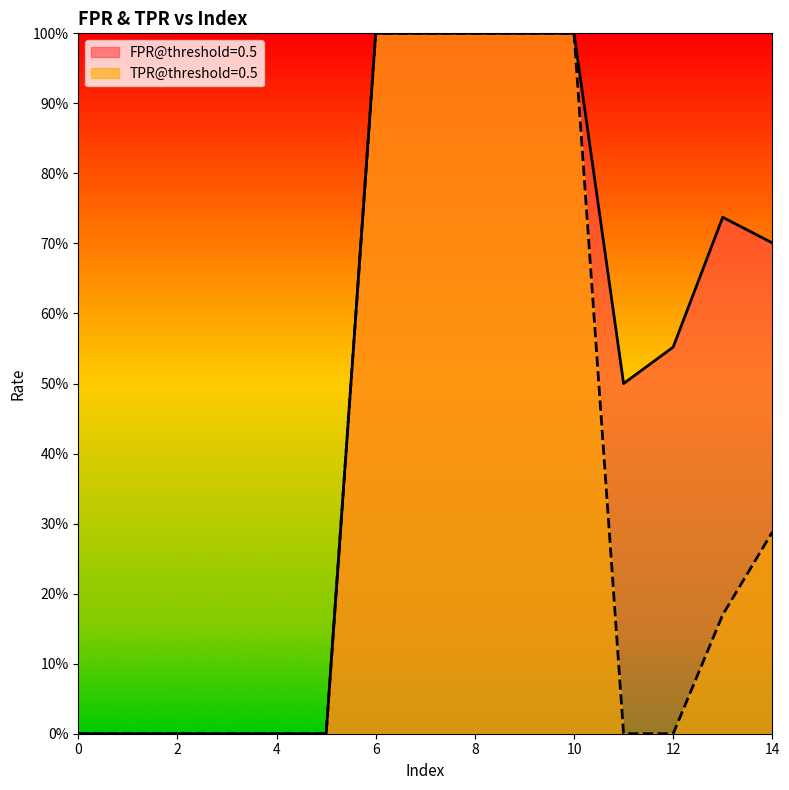

List the series in order of their peak value, lowest first.

FPR@threshold=0.5, TPR@threshold=0.5